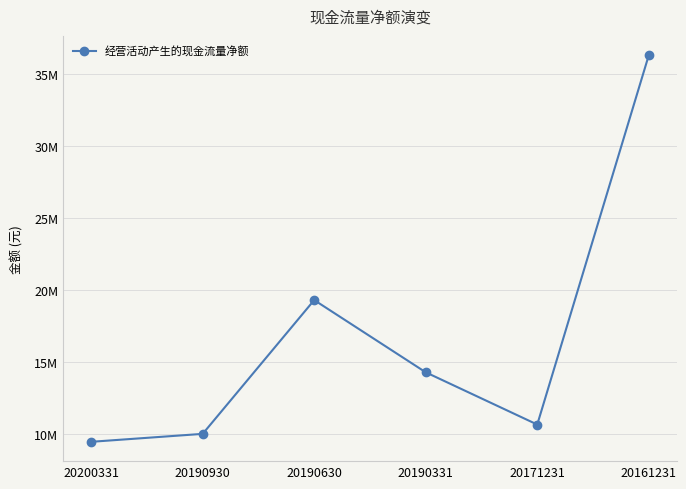

True or false: there are more than 0 points higher than both neighbors.

True